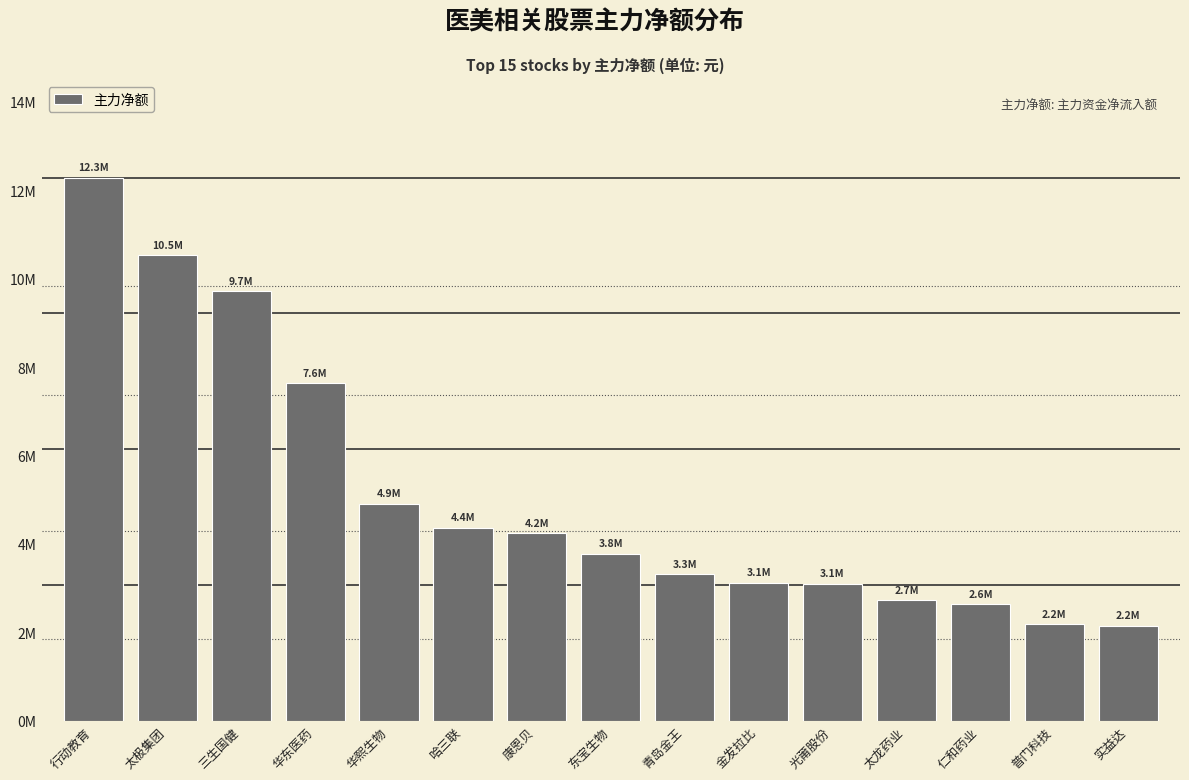

Does the chart contain any negative values?

No